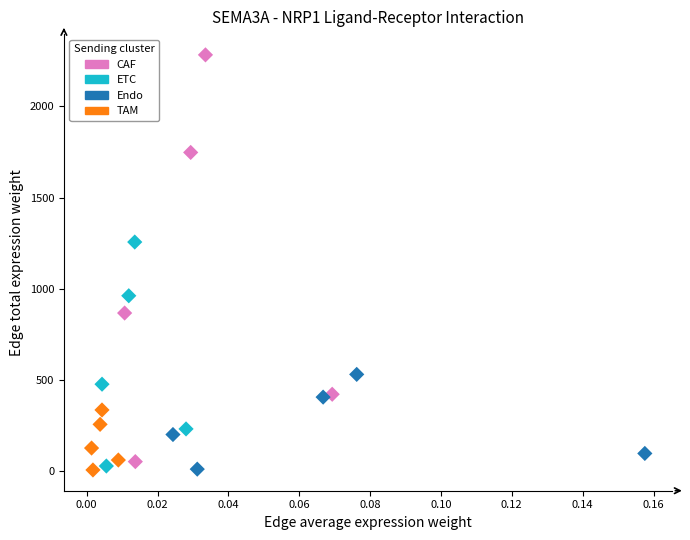

Which series reaches the maximum Y coordinate?

CAF